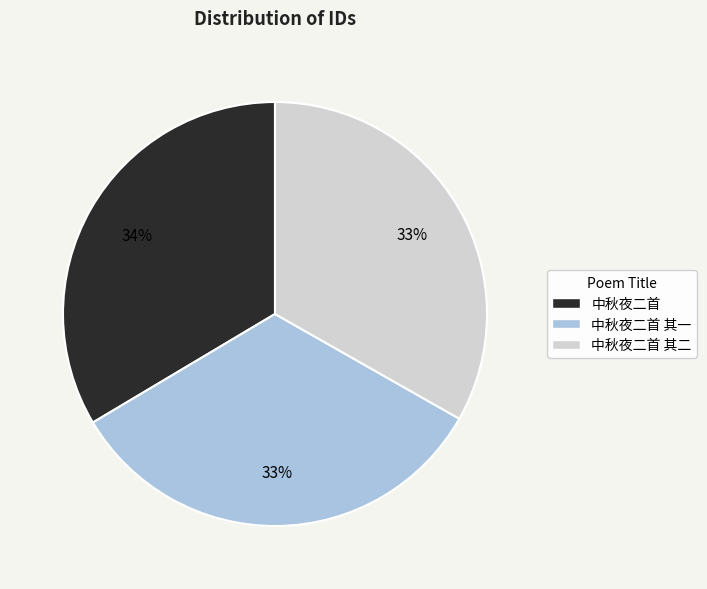

To the nearest percent, what is the average slice percentage?

33%